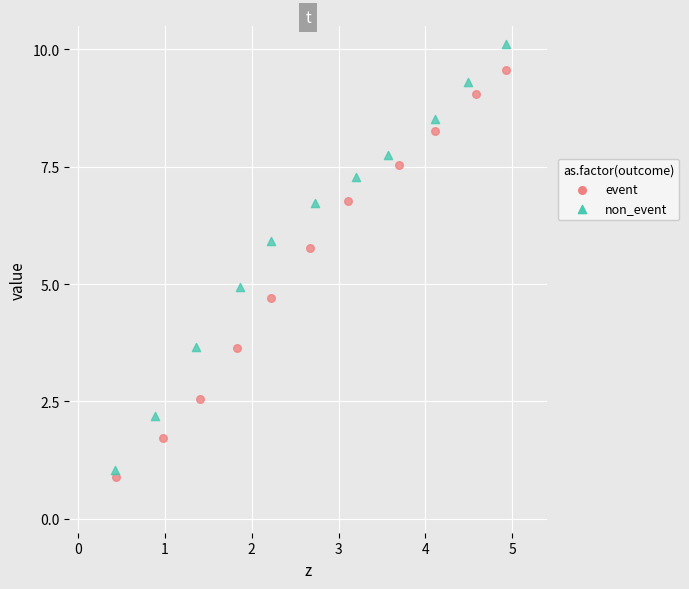

Which series contains the highest Y value?

non_event